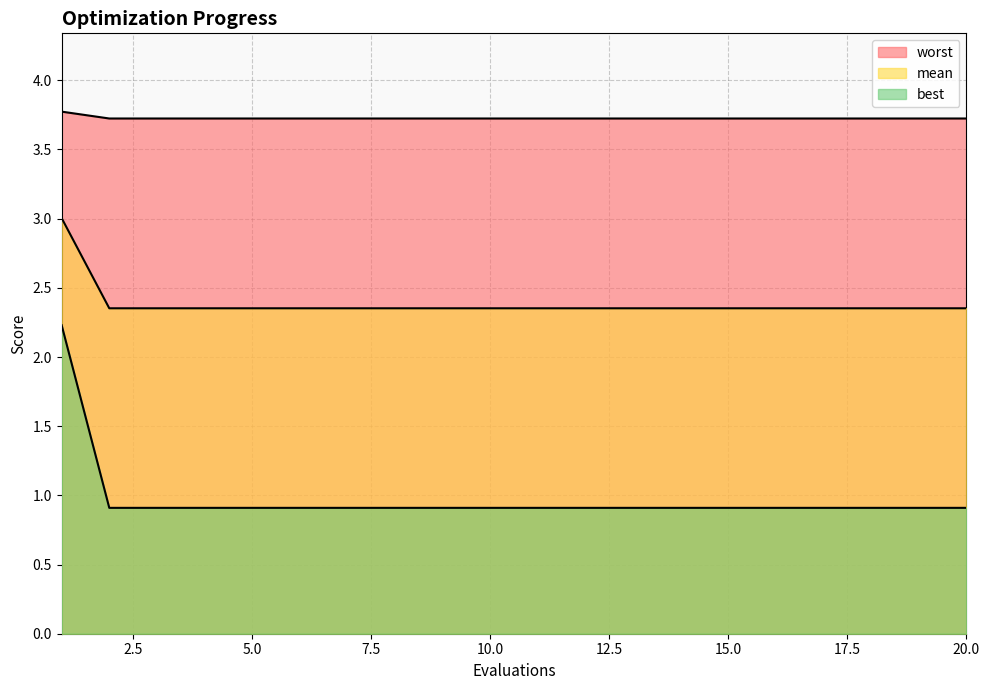

What is the minimum value shown in the chart?

0.9